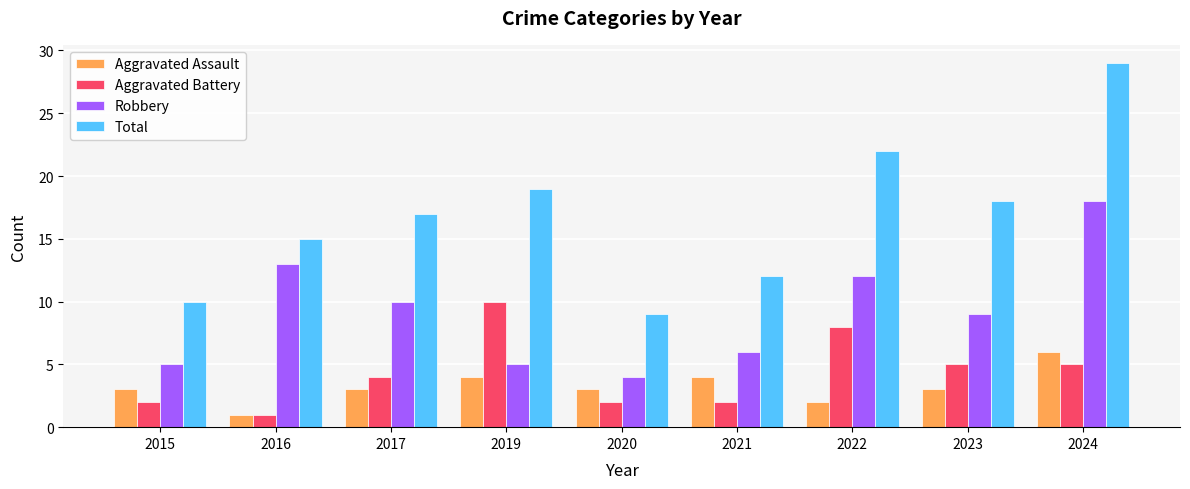

At which category is the sum across all series the highest?

2024